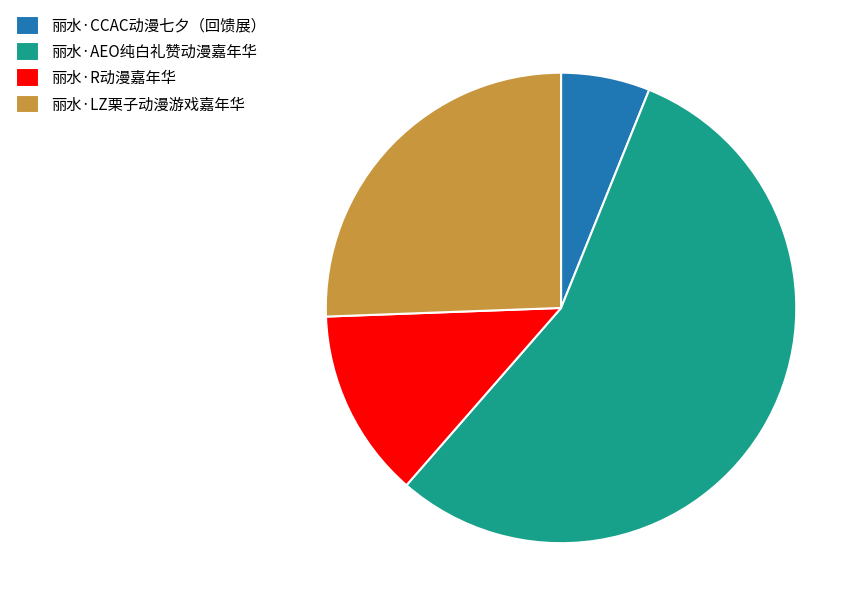

Which slice is the largest?

丽水·AEO纯白礼赞动漫嘉年华